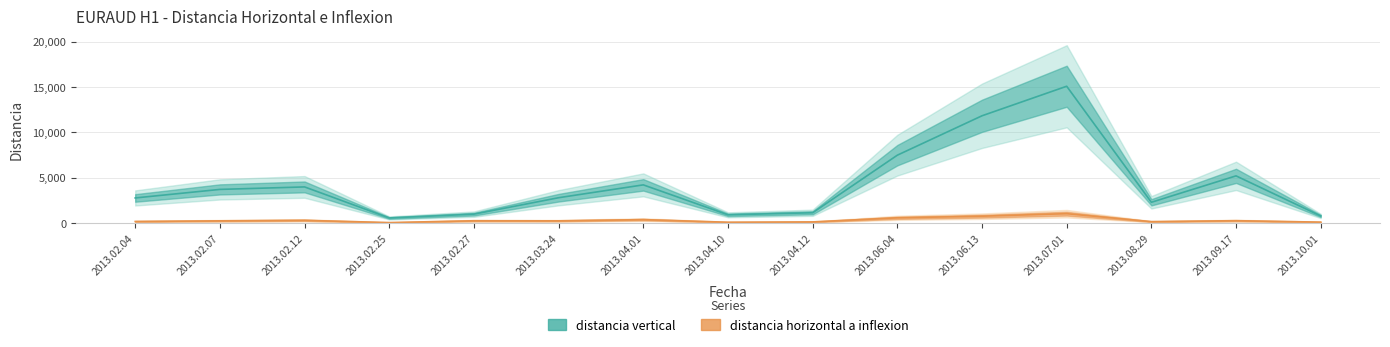

Reading left to right, transcribe all the data shown in this chart.

distancia vertical: 2774	3716	3990	569	990	2799	4216	915	1142	7488	11831	15087	2296	5208	786
distancia horizontal a inflexion: 180	250	306	59	258	250	384	97	133	584	762	1041	163	267	109